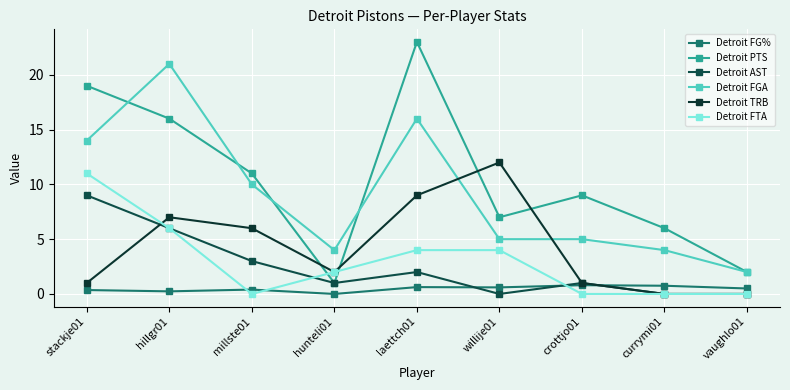

Between laettch01 and willije01, which is larger?

laettch01